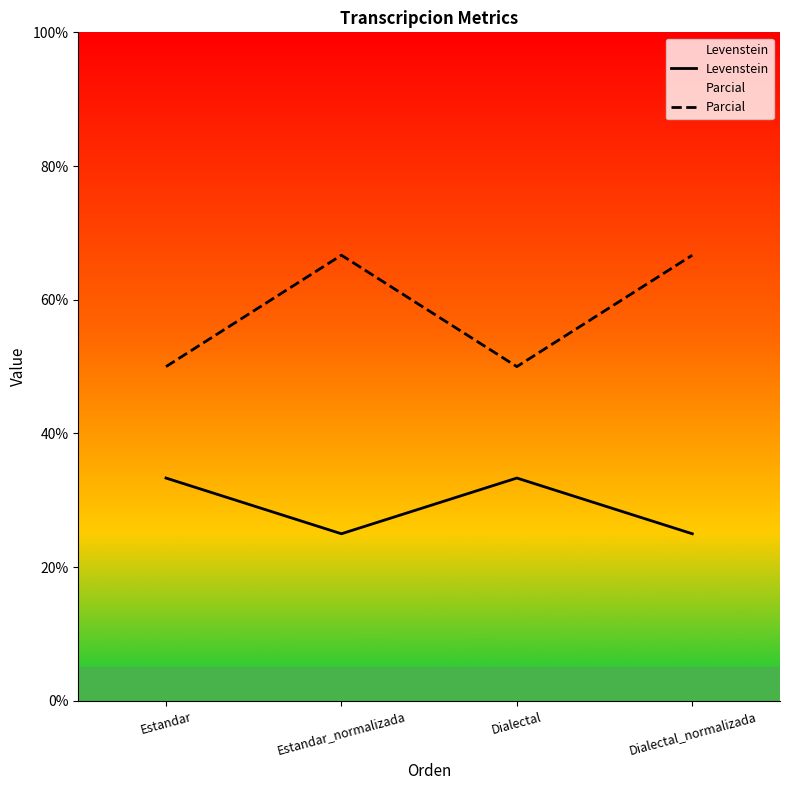

What is the total value across all series at Dialectal_normalizada?

91.7